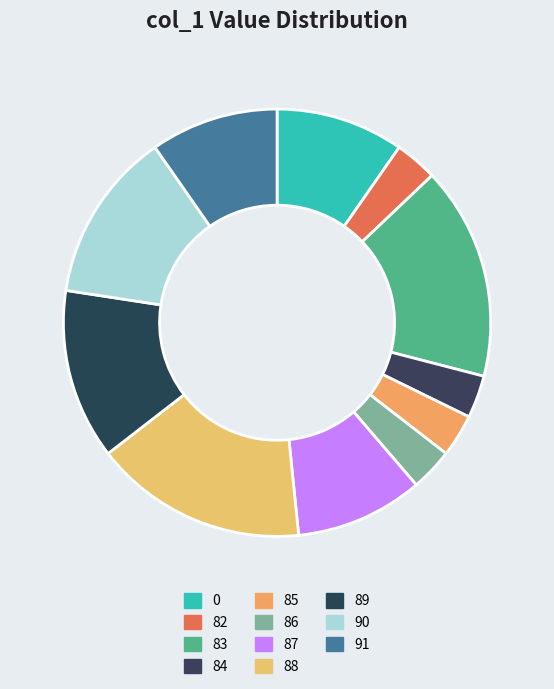

Rank the categories by value from lowest to highest.

82, 84, 85, 86, 0, 87, 91, 89, 90, 83, 88